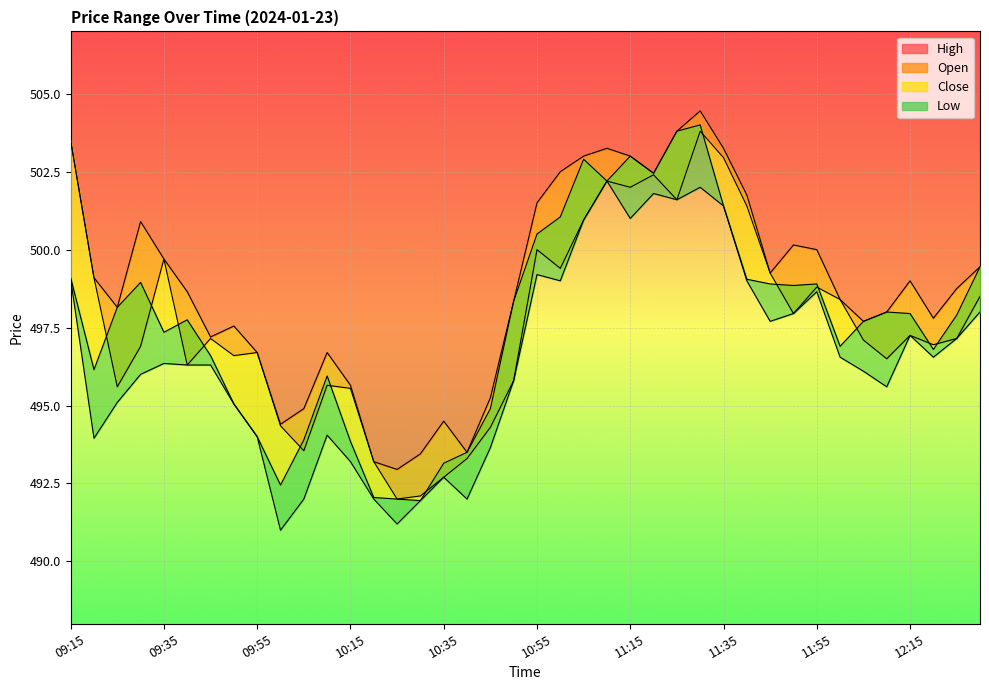

How many interior local valleys does the Open series have?

11